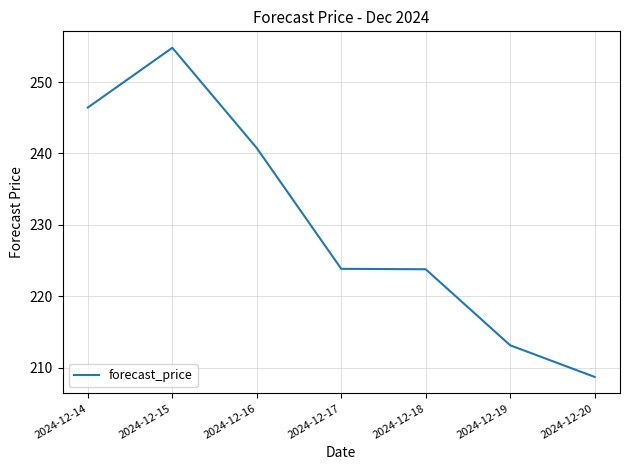

Approximately how many times larger is the value at 2024-12-14 compared to 2024-12-15?

1.0